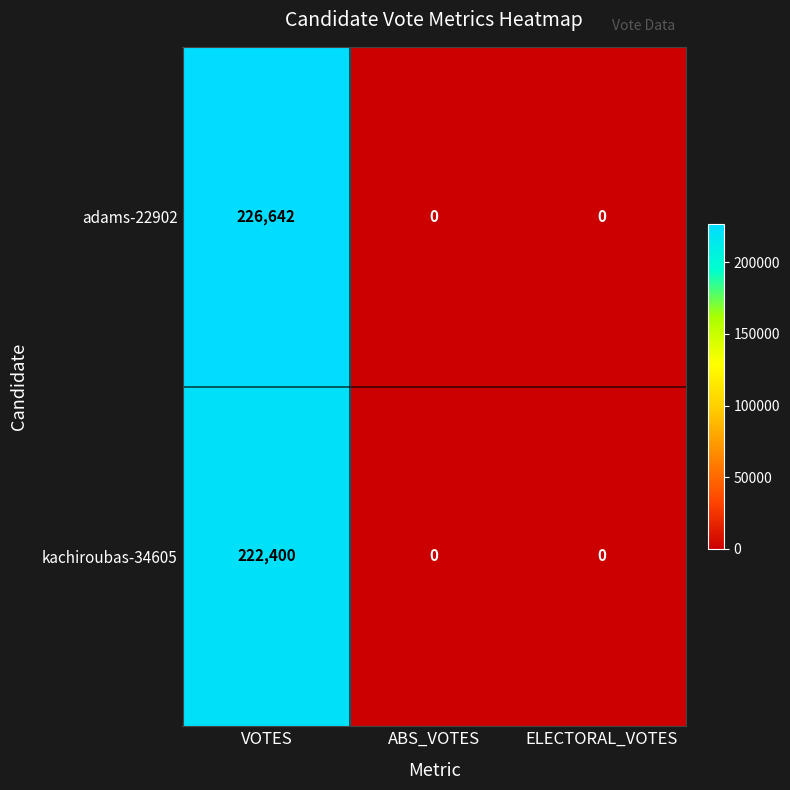

At VOTES, list the series in order from largest to smallest.

adams-22902, kachiroubas-34605